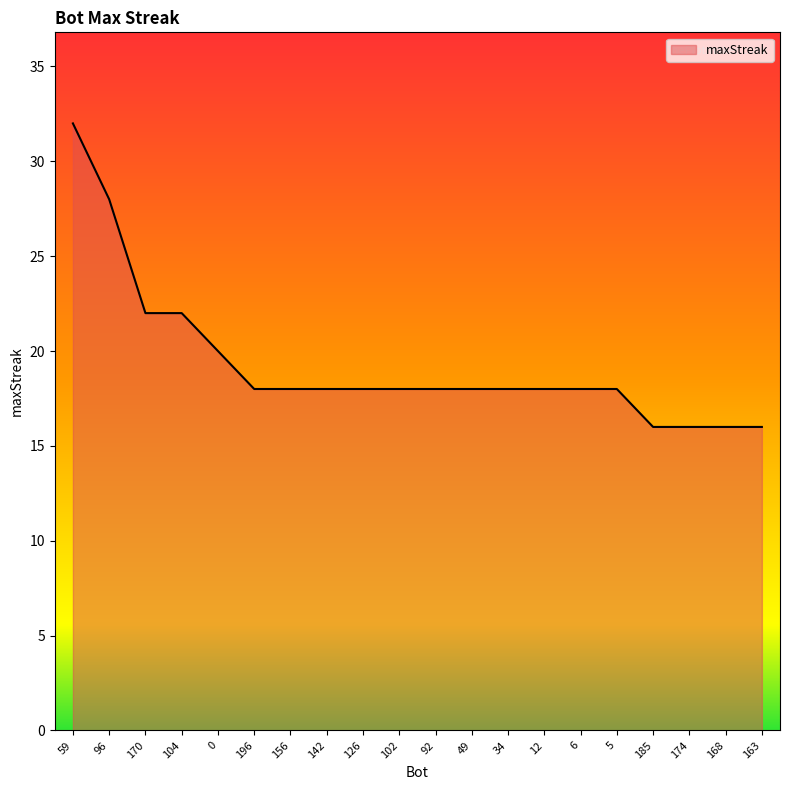

Is it true that the value at 92 is 12?

False